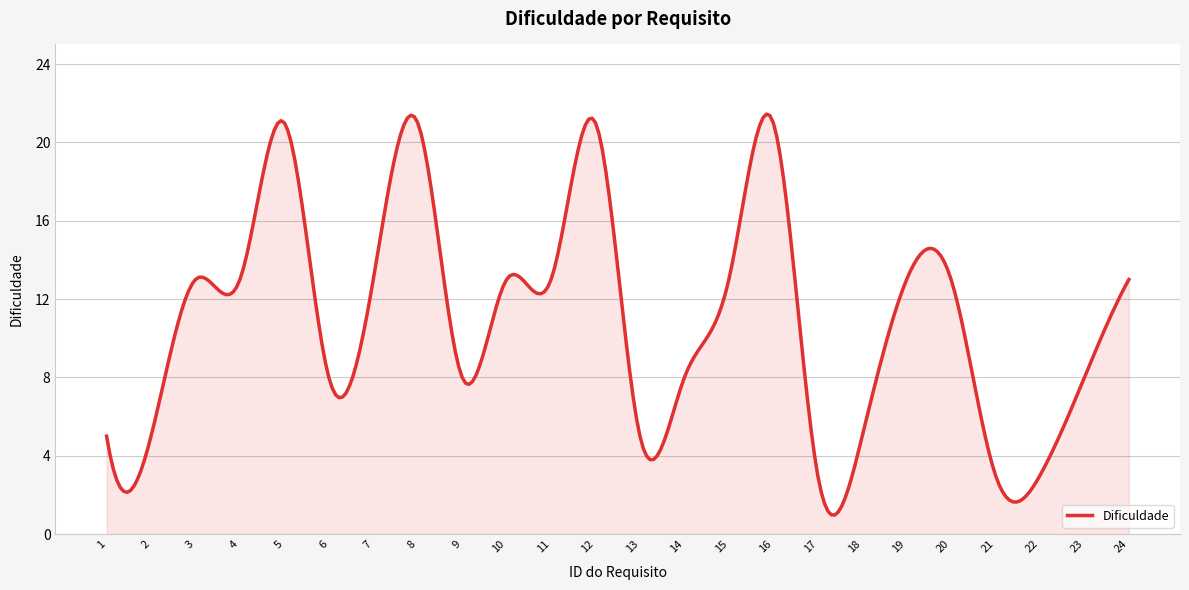

What is the difference between the second highest and minimum values?

20.4